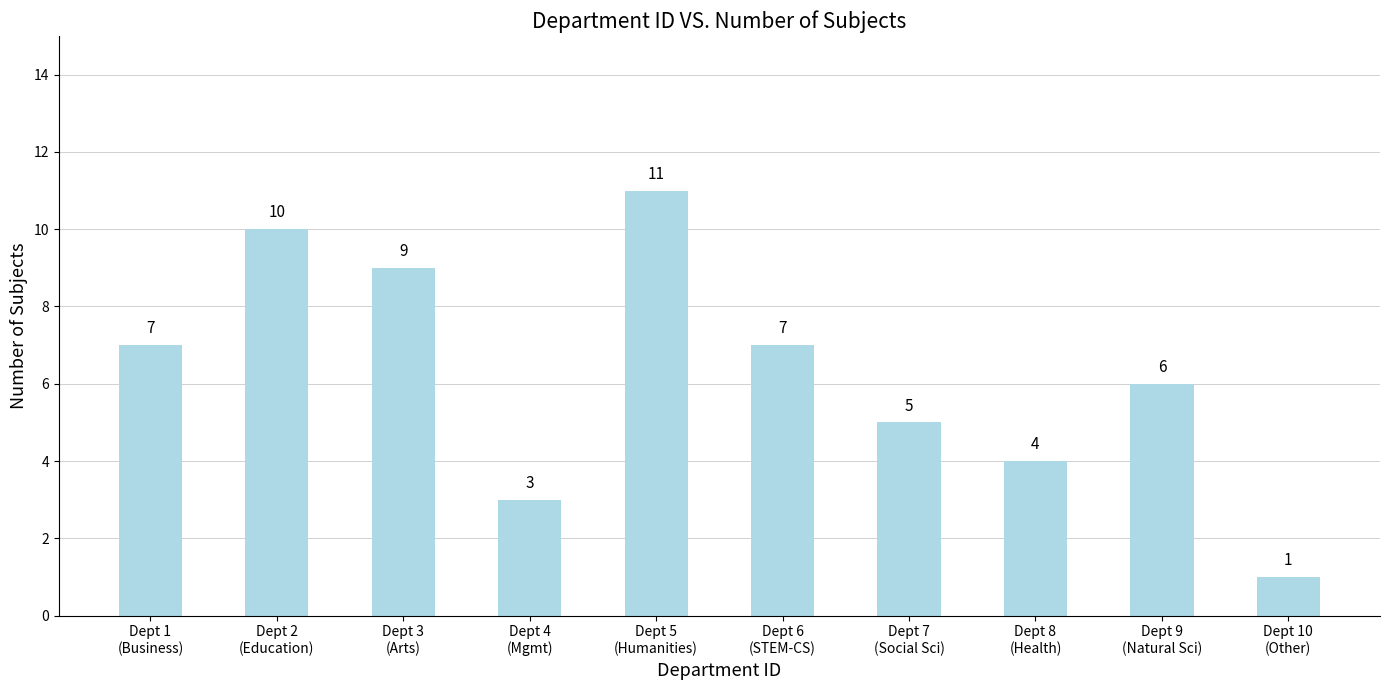

What is the greatest value displayed?

11